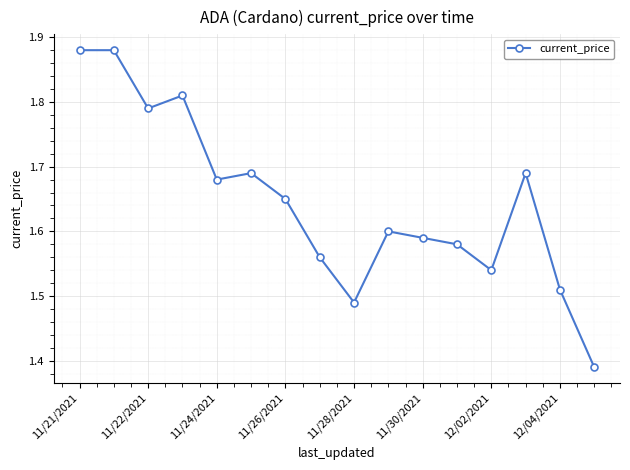

True or false: there are more than 2 points higher than both neighbors.

True